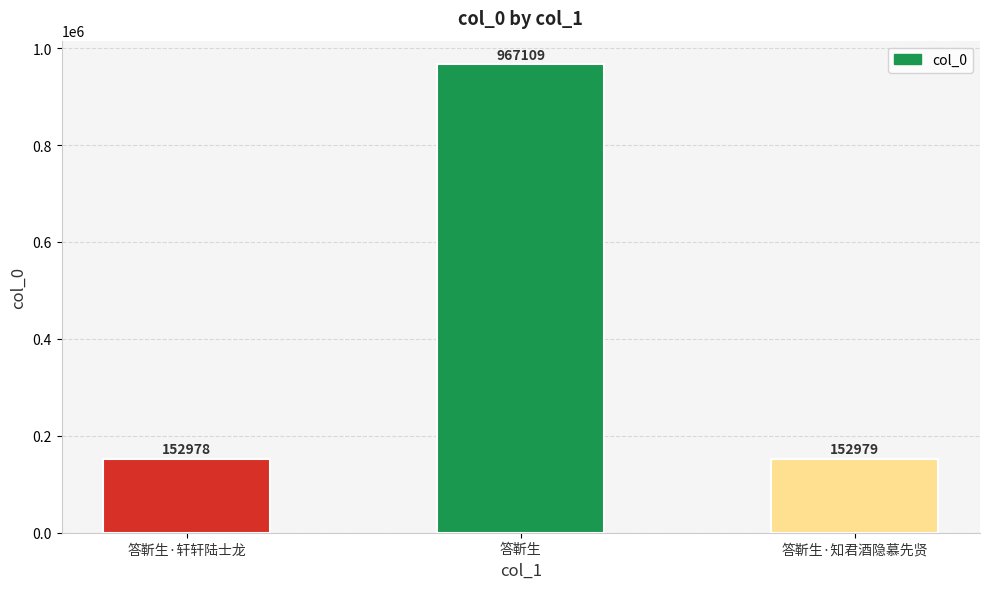

At which label is the value closest to 560043?

答靳生·知君酒隐慕先贤